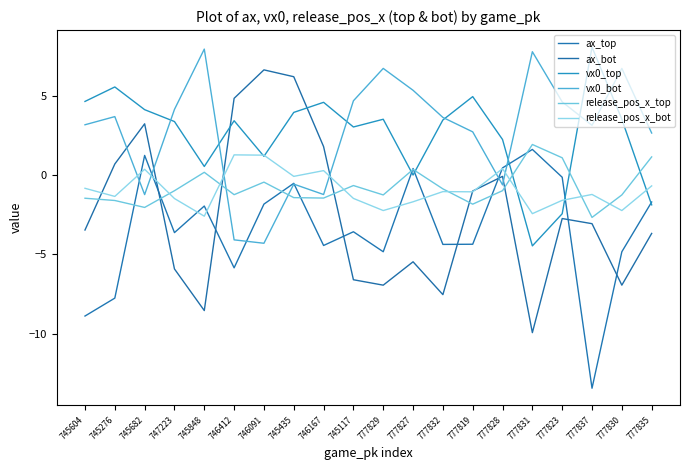

Which series has the largest range (max minus min)?

ax_bot